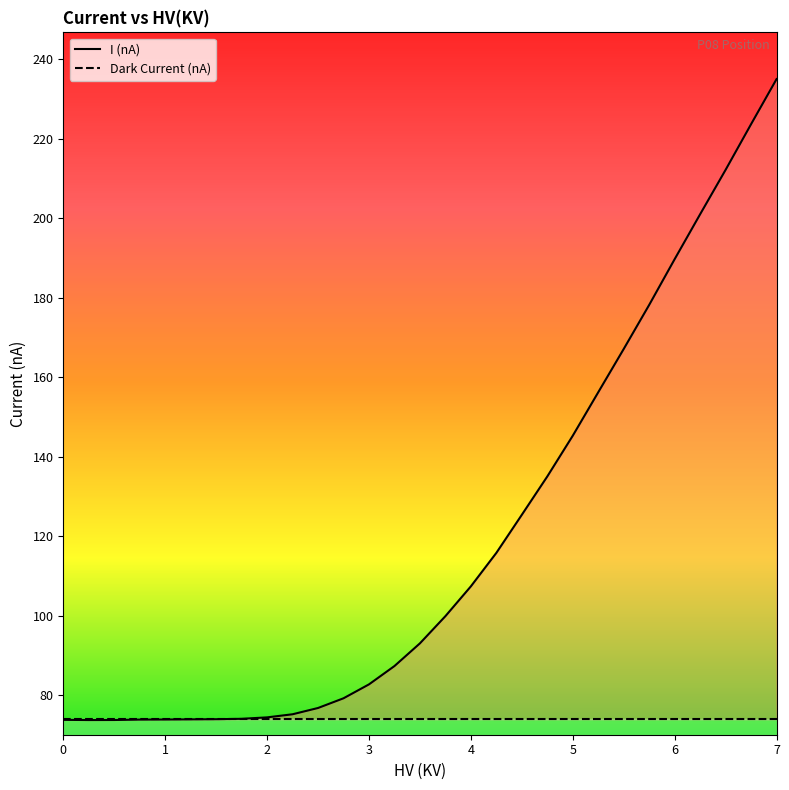

Reading left to right, extract all data points from this chart.

73.8	73.8	73.8	73.9	73.9	74.0	74.0	74.1	74.5	75.2	76.8	79.3	82.8	87.4	93.1	99.9	107.4	115.8	125.4	135.1	145.3	156.3	167.2	178.2	189.8	201.1	212.2	223.7	235.1